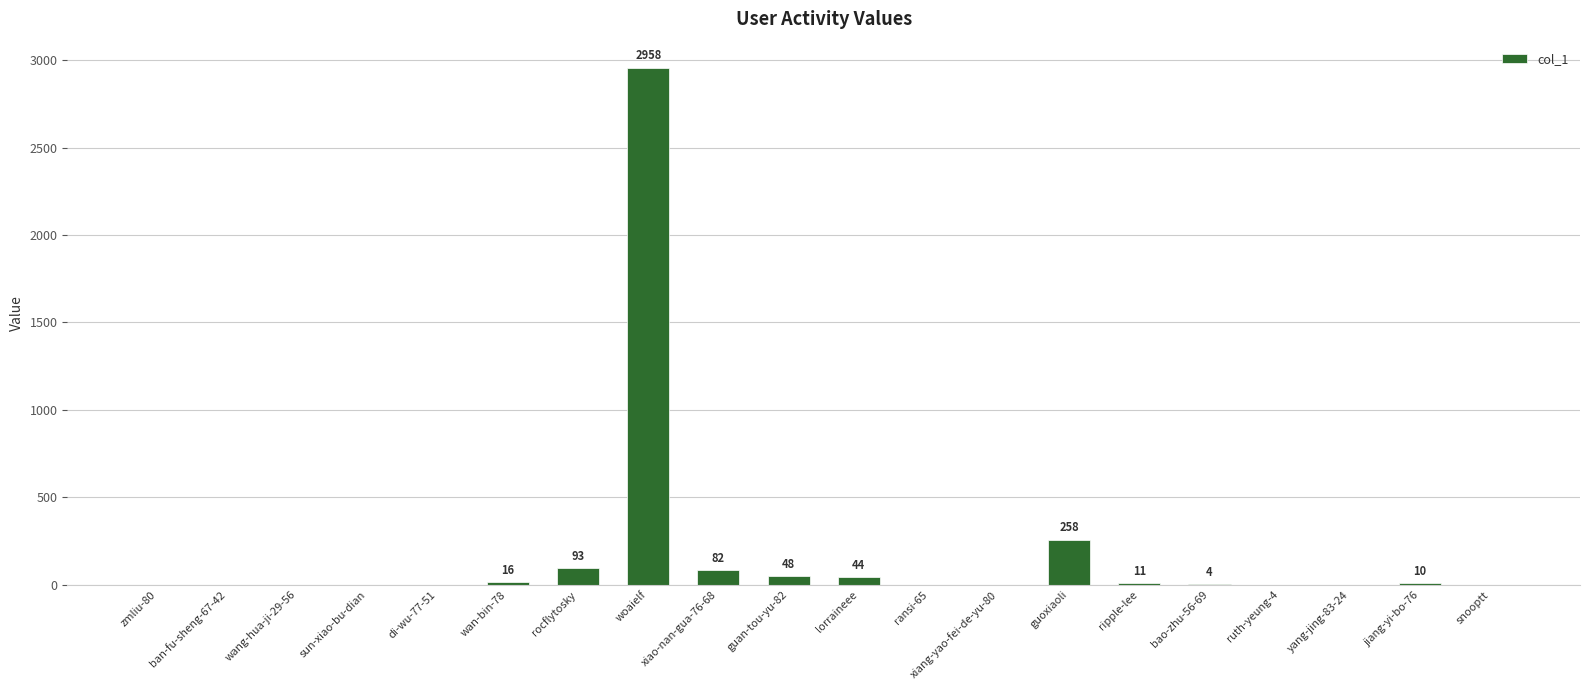

The value at zmliu-80 is 0. True or false?

True